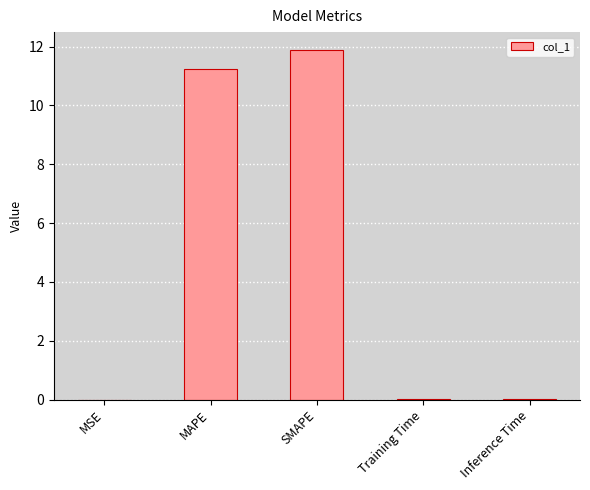

Count the number of categories in the chart.

5